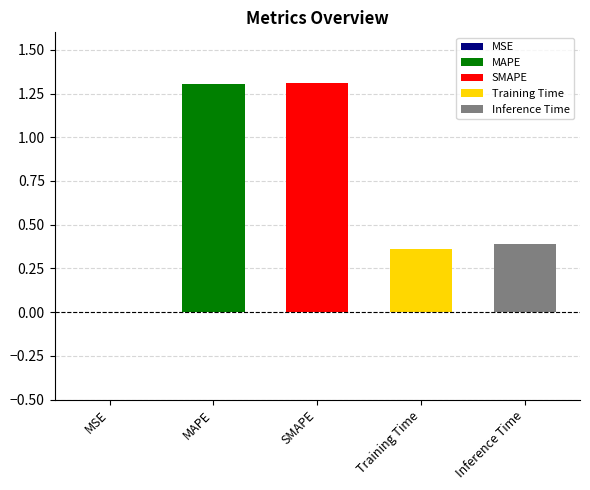

The chart shows a value of 0.3 at SMAPE. True or false?

False